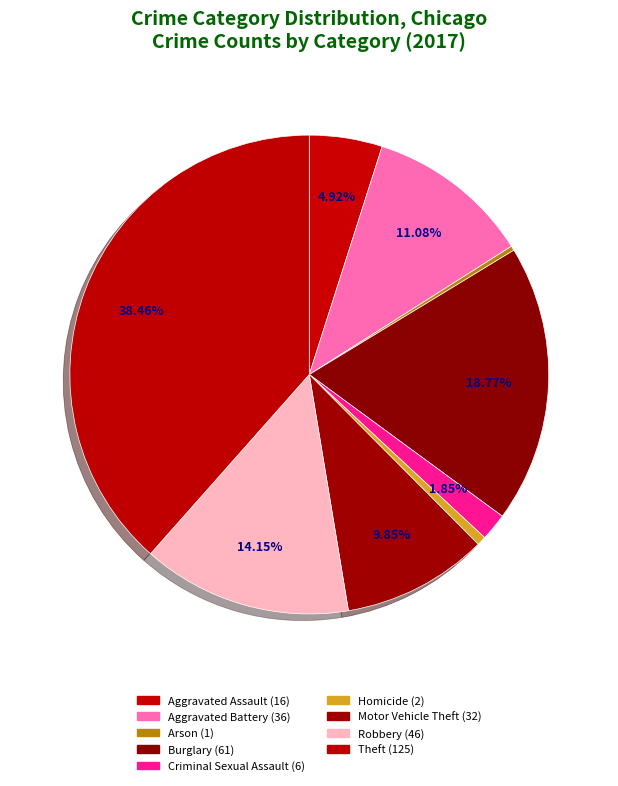

How many segments does this pie chart have?

9